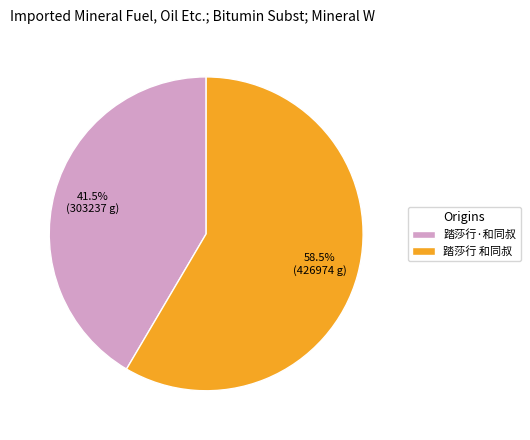

Does 踏莎行·和同叔 account for over 50% of the chart?

No